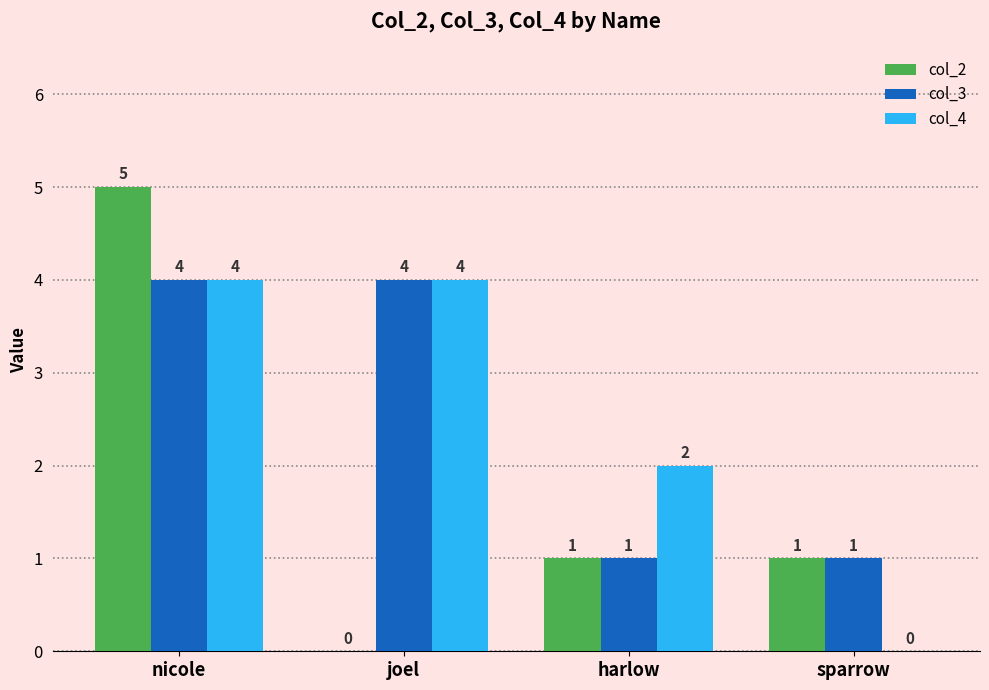

Reading left to right, extract all data points from this chart.

col_2: 5	0	1	1
col_3: 4	4	1	1
col_4: 4	4	2	0